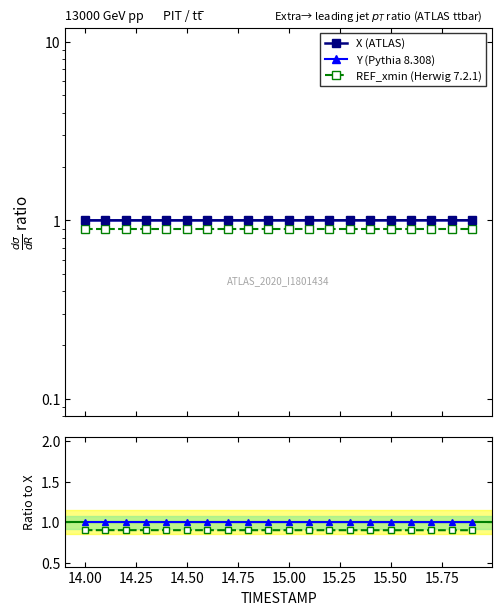

The value of REF_xmin at 14.00 is 0.4. True or false?

False